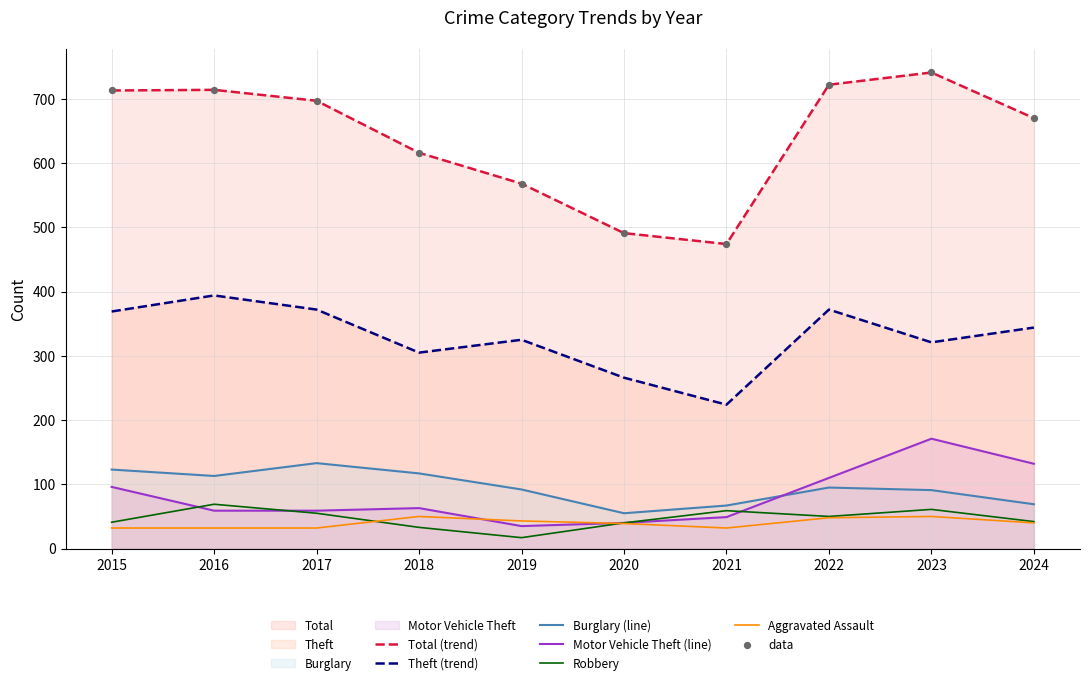

Which series has the widest spread of Y values?

Total